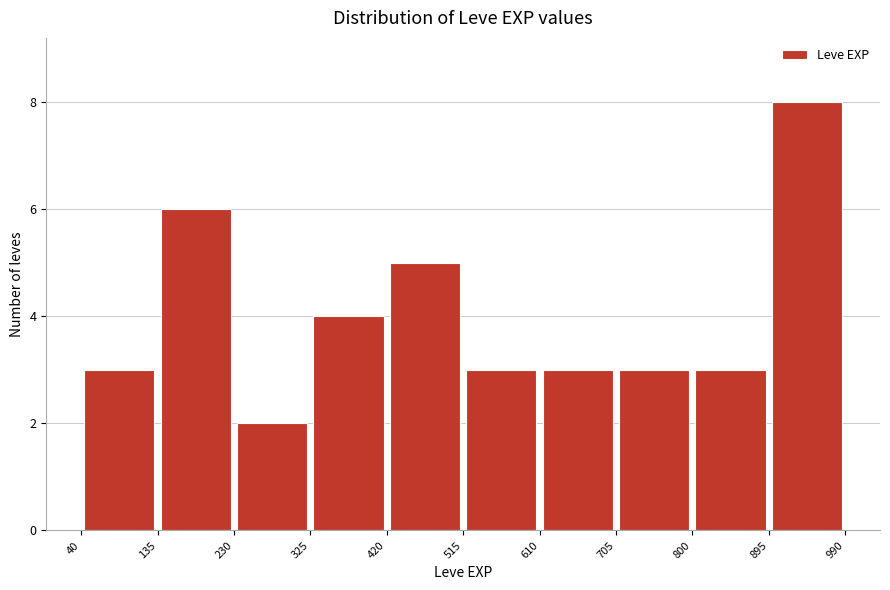

Reading left to right, list every bar in this chart as the range it spans on the x-axis followed by its height. The values are not printed on the chart, so give them approximately, as read against the axis.

40 to 135: 3
135 to 230: 6
230 to 325: 2
325 to 420: 4
420 to 515: 5
515 to 610: 3
610 to 705: 3
705 to 800: 3
800 to 895: 3
895 to 990: 8